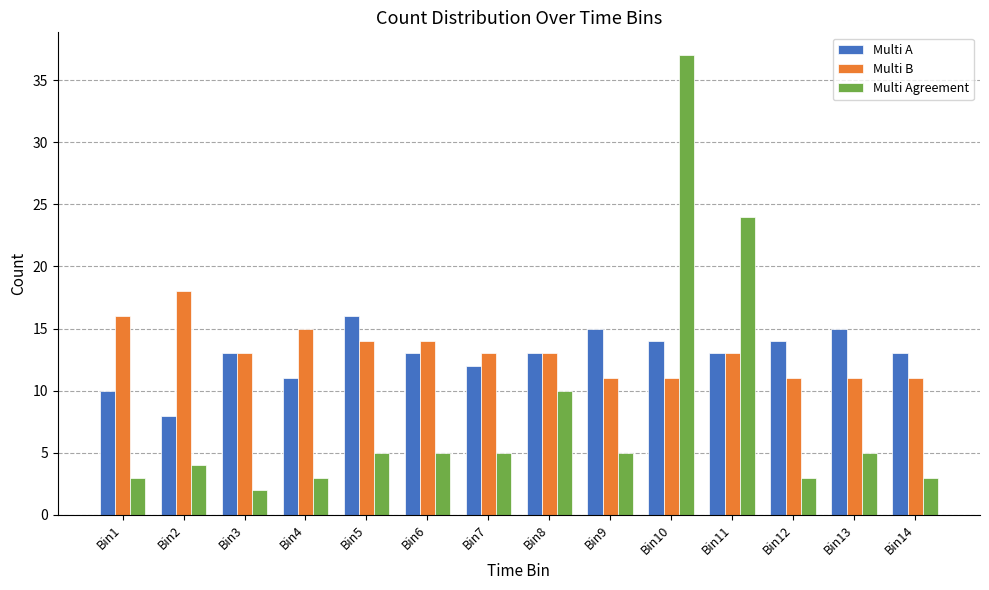

What is the difference between the maximum and second lowest values in the Multi B series?

7